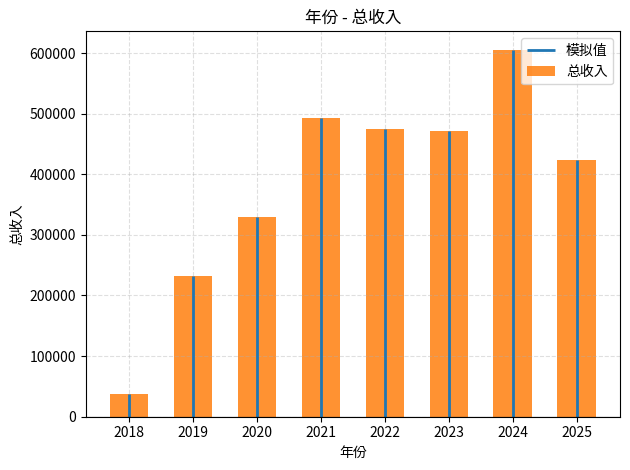

At which label is the value closest to 321532?

2020